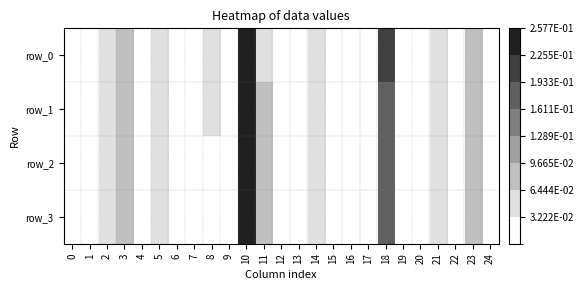

Between 6 and 17, which is larger?

17